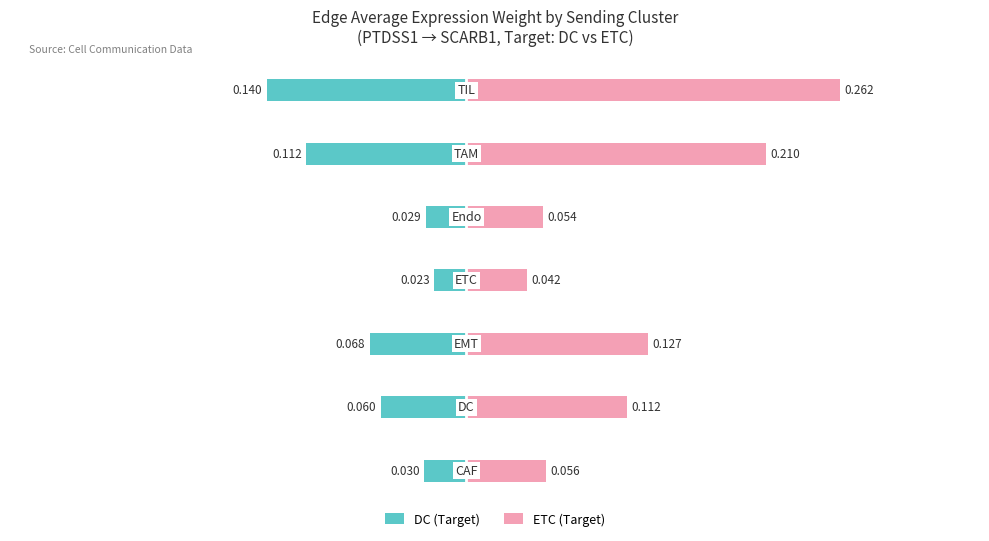

The value of Edge average expression weight at 3 is 0.1. True or false?

False